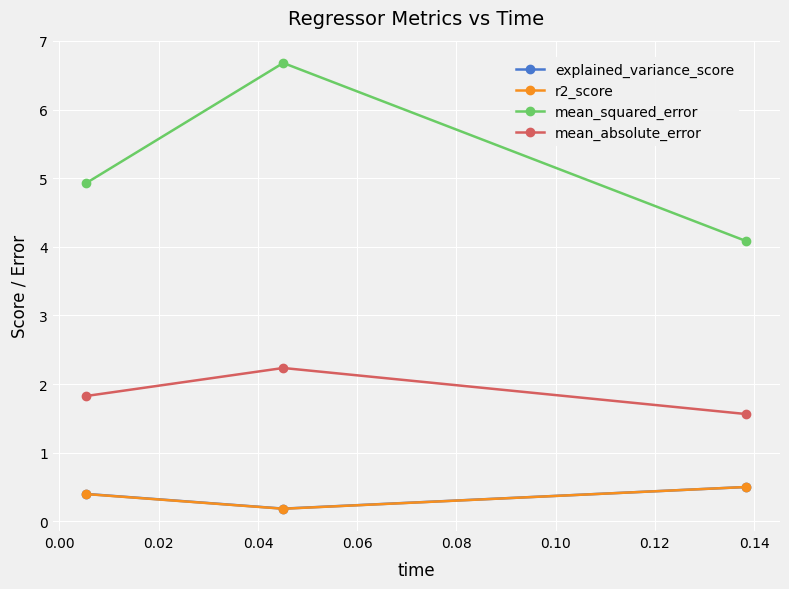

What is the greatest value displayed?

6.7